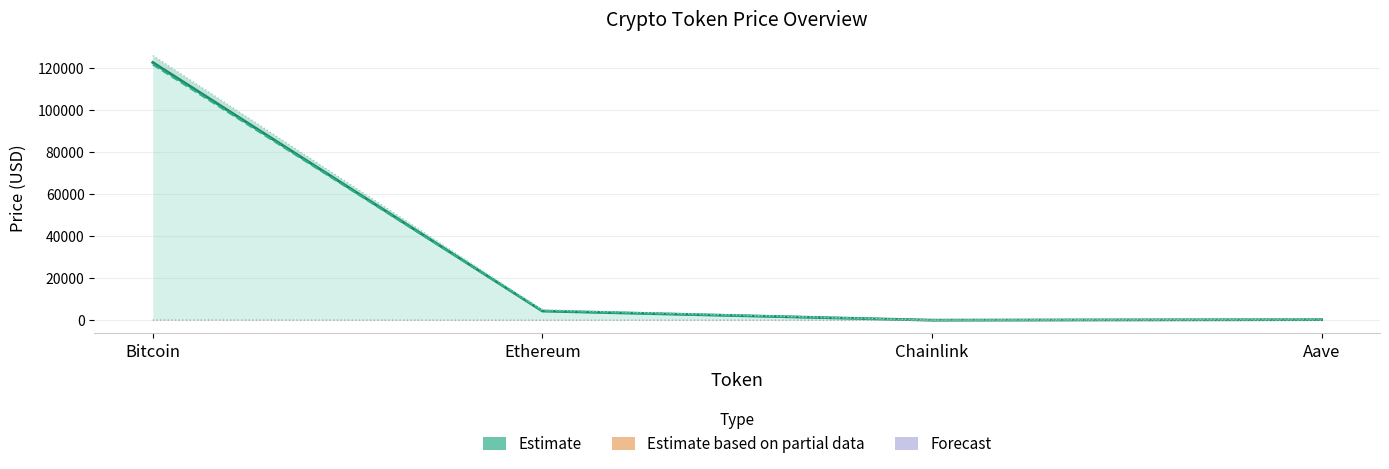

Reading left to right, extract all data points from this chart.

price: 122789.0	4368.6	21.7	274.2
price24hAgo: 121831.0	4448.7	21.9	279.3
allTimeHigh: 126080.0	4946.1	52.7	661.7
allTimeLow: 67.8	0.4	0.1	26.0